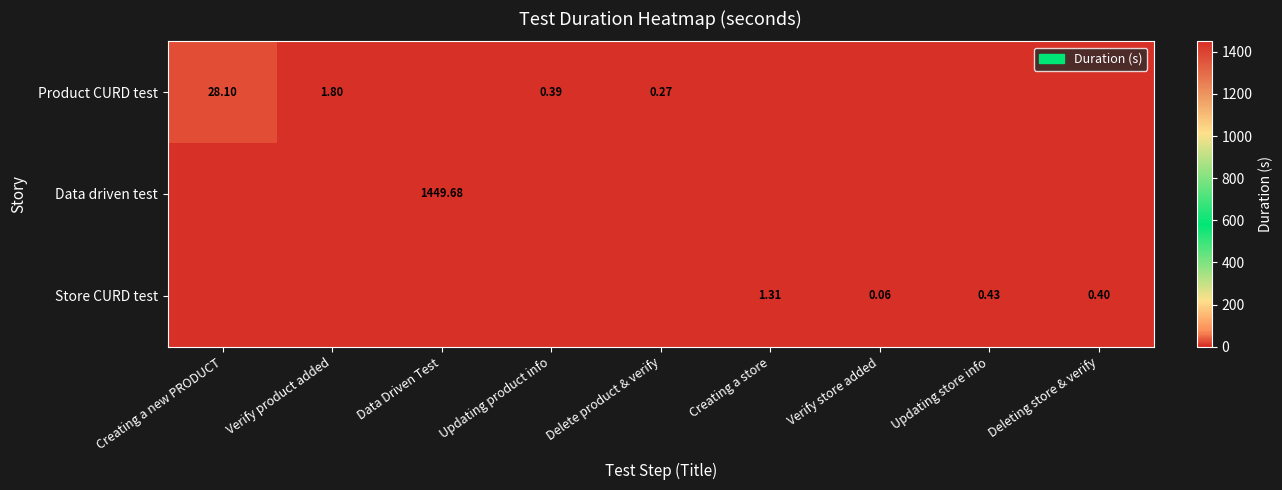

What is the average value of the Data driven test series?

161.1